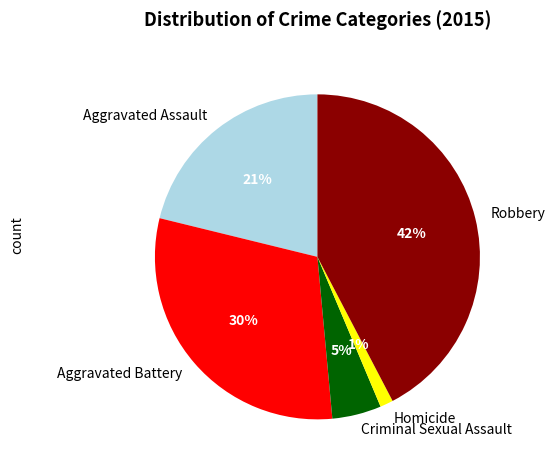

What percentage is the Aggravated Assault slice, to the nearest percent?

21%